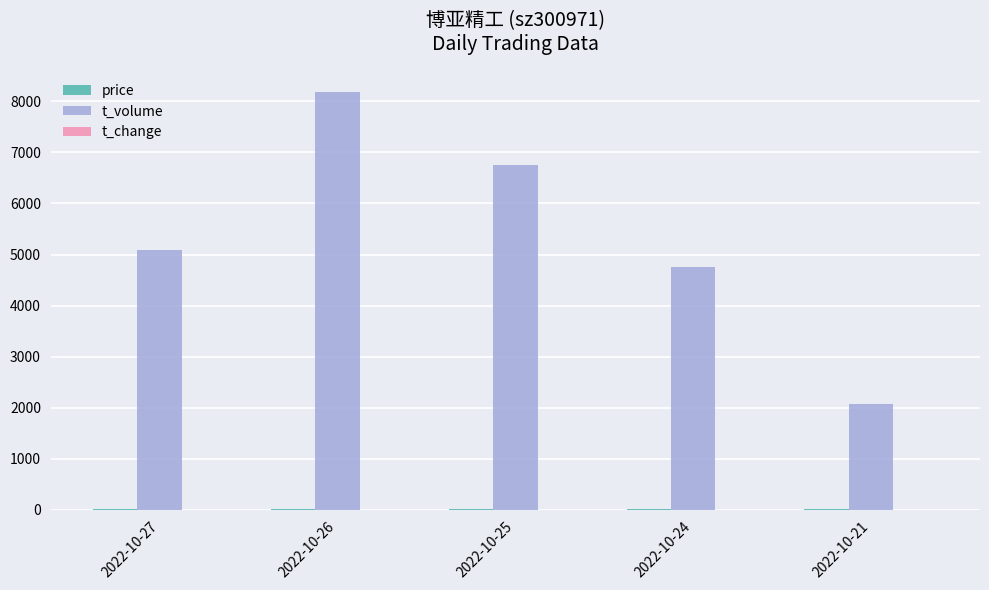

Which series has the widest spread of values?

t_volume